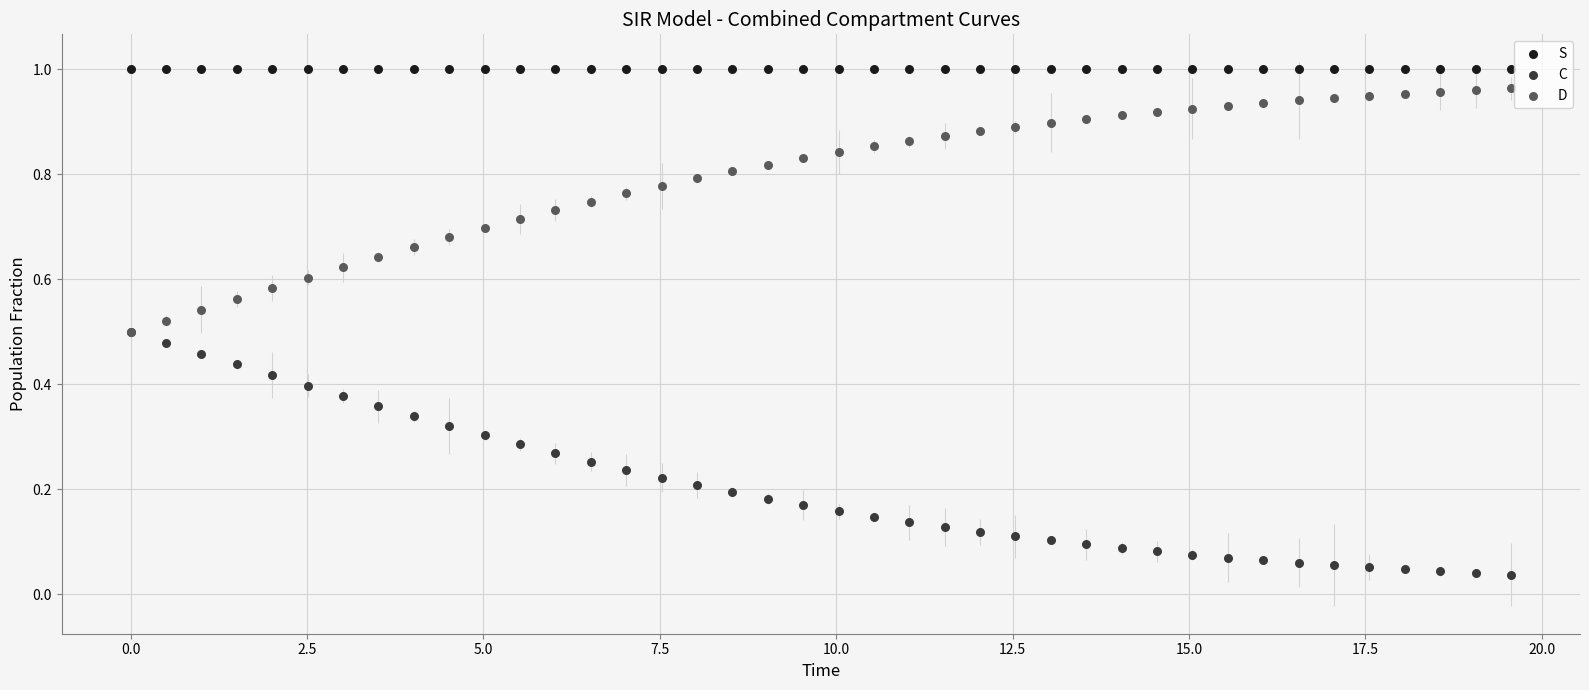

Which series reaches the maximum Y coordinate?

S